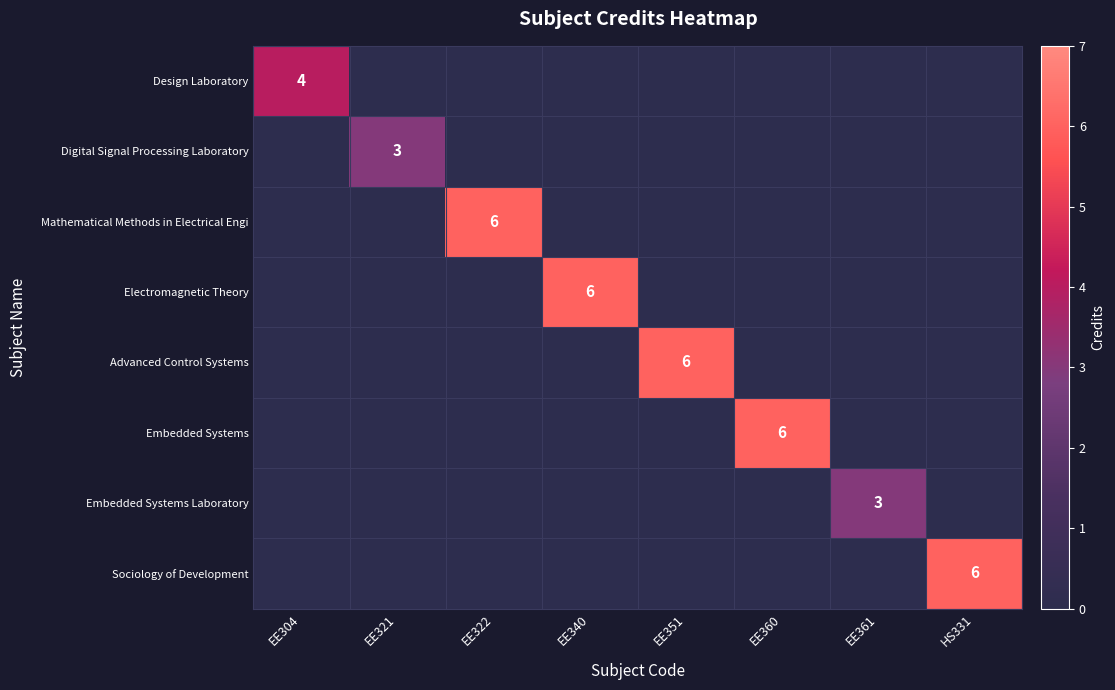

Is the value of Electromagnetic Theory at EE351 greater than the value of Embedded Systems at EE351?

No